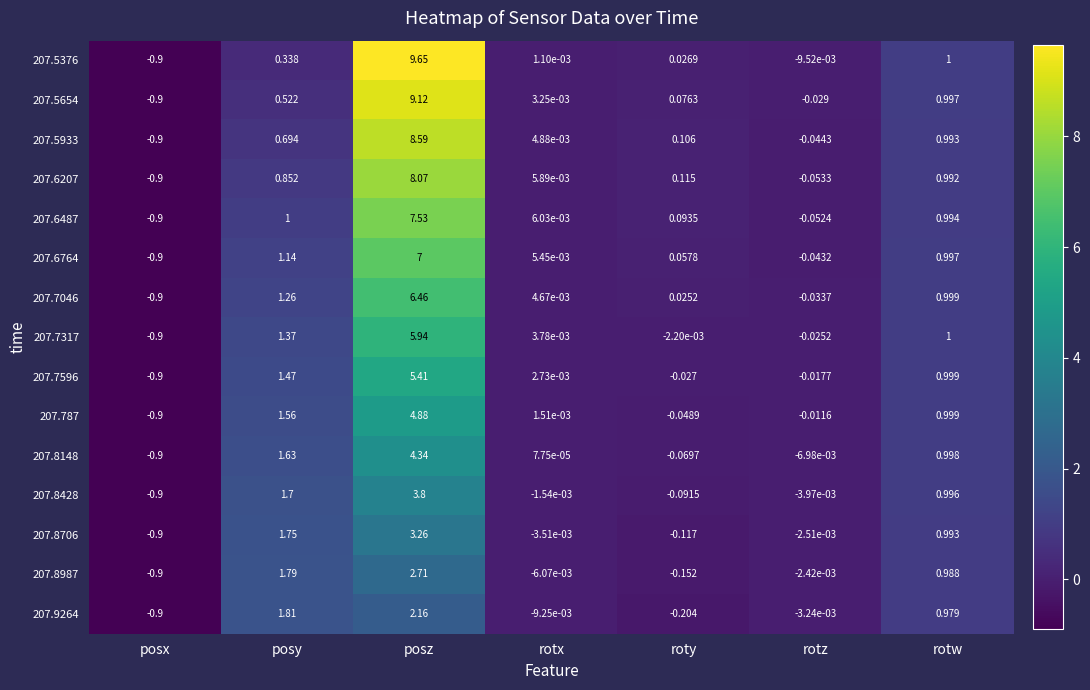

At which category is the sum across all series the highest?

posz